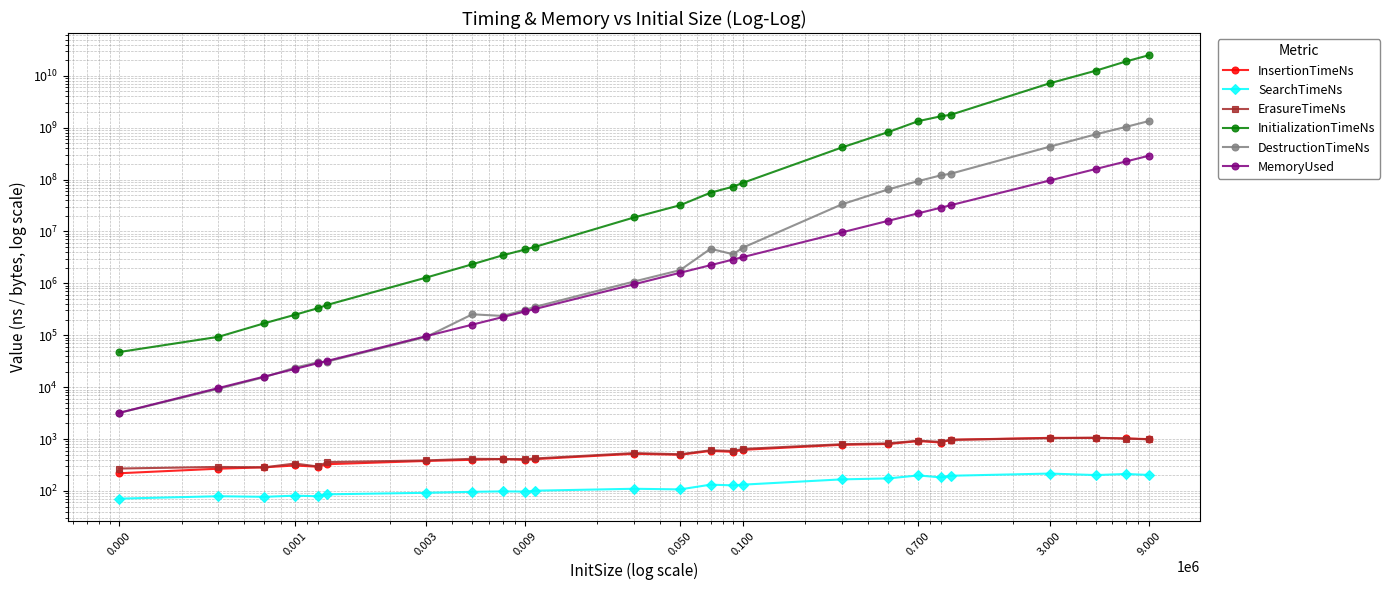

Is the value of MemoryUsed at 0.100 greater than the value of DestructionTimeNs at 12?

No